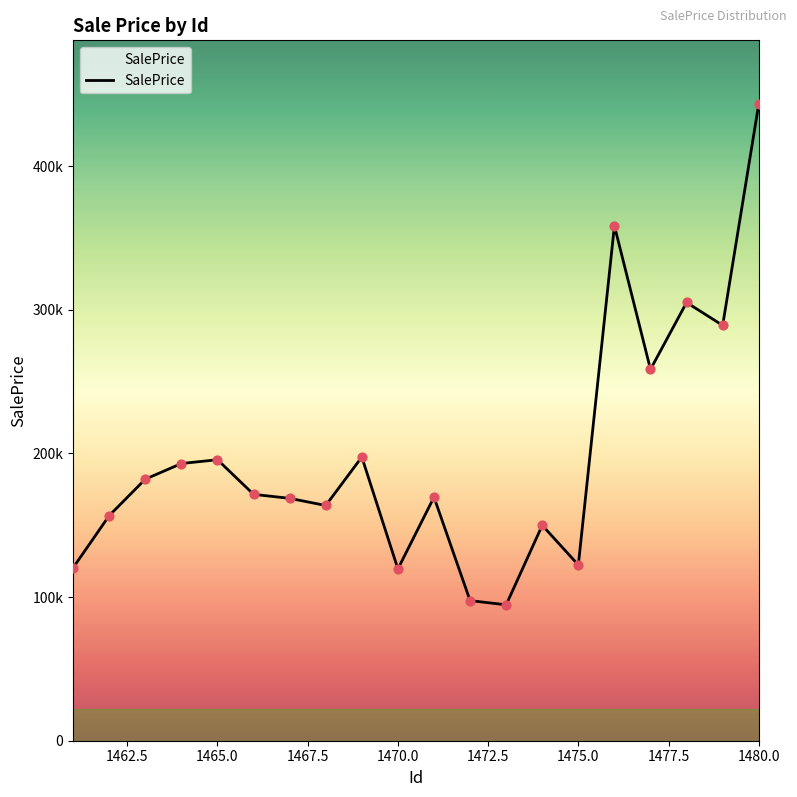

Is this an area chart (filled region under the line)?

Yes